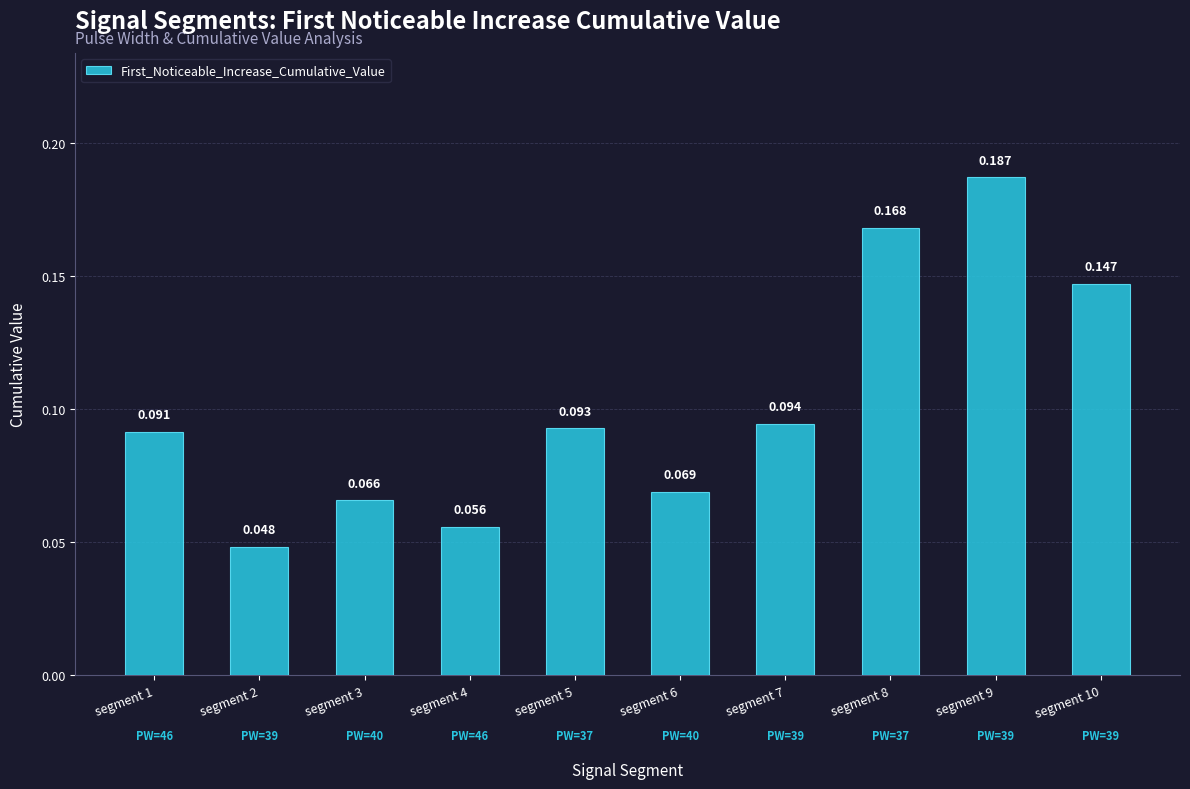

What is the difference between the maximum and minimum values?

0.1